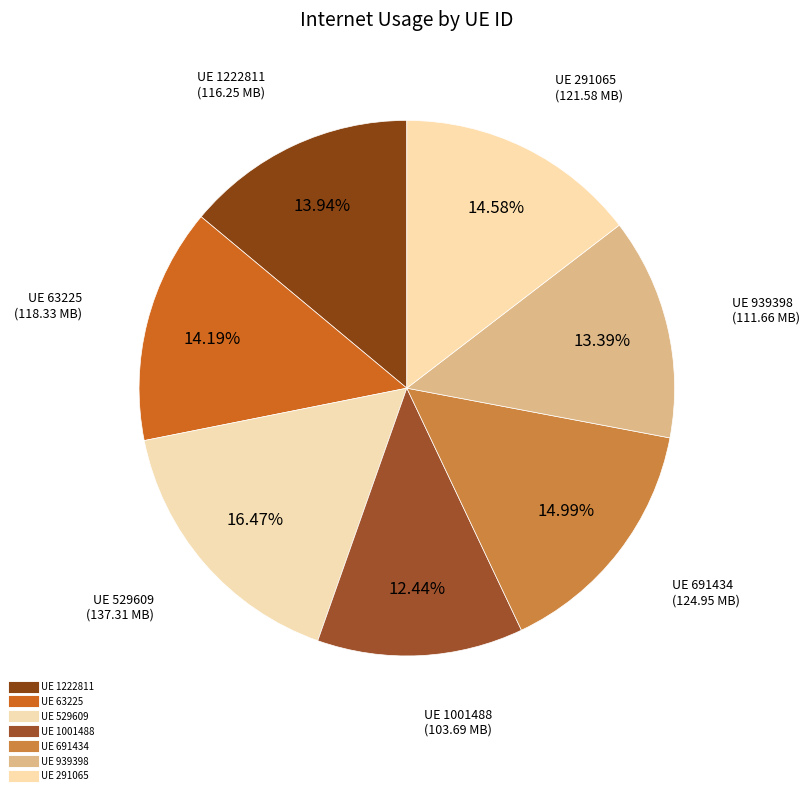

How many segments does this pie chart have?

7